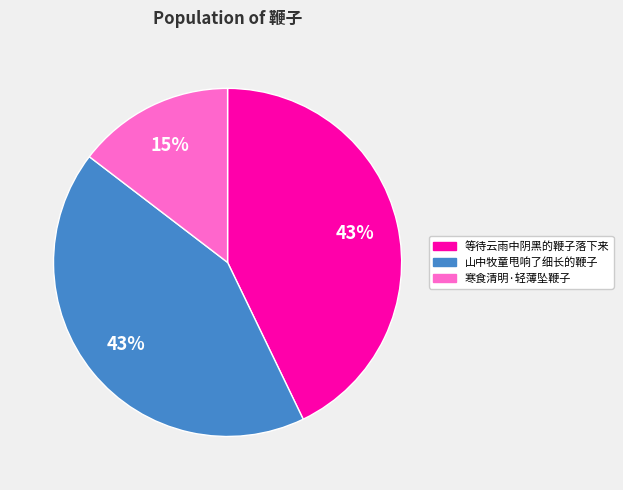

What is the ratio of the value at 寒食清明·轻薄坠鞭子 to the value at 等待云雨中阴黑的鞭子落下来?

0.3